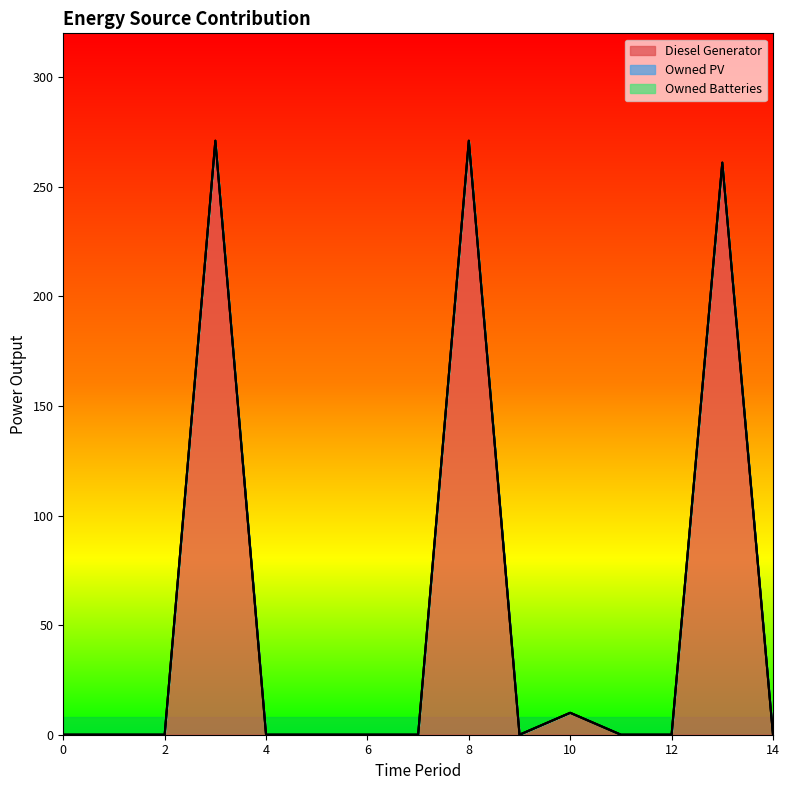

Does the chart have visible grid lines?

No